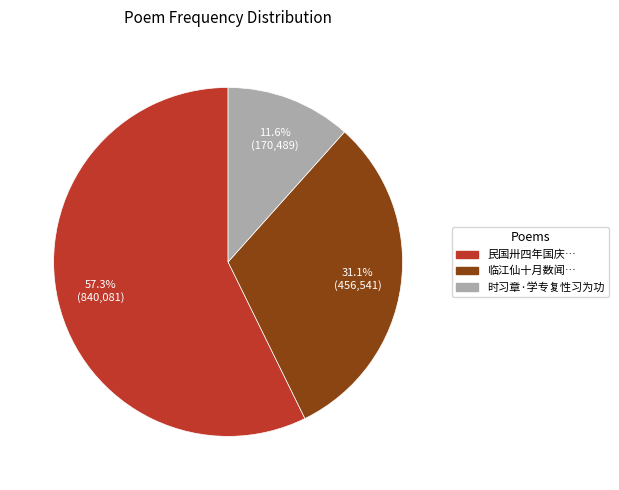

To the nearest percent, what is the average slice percentage?

33%